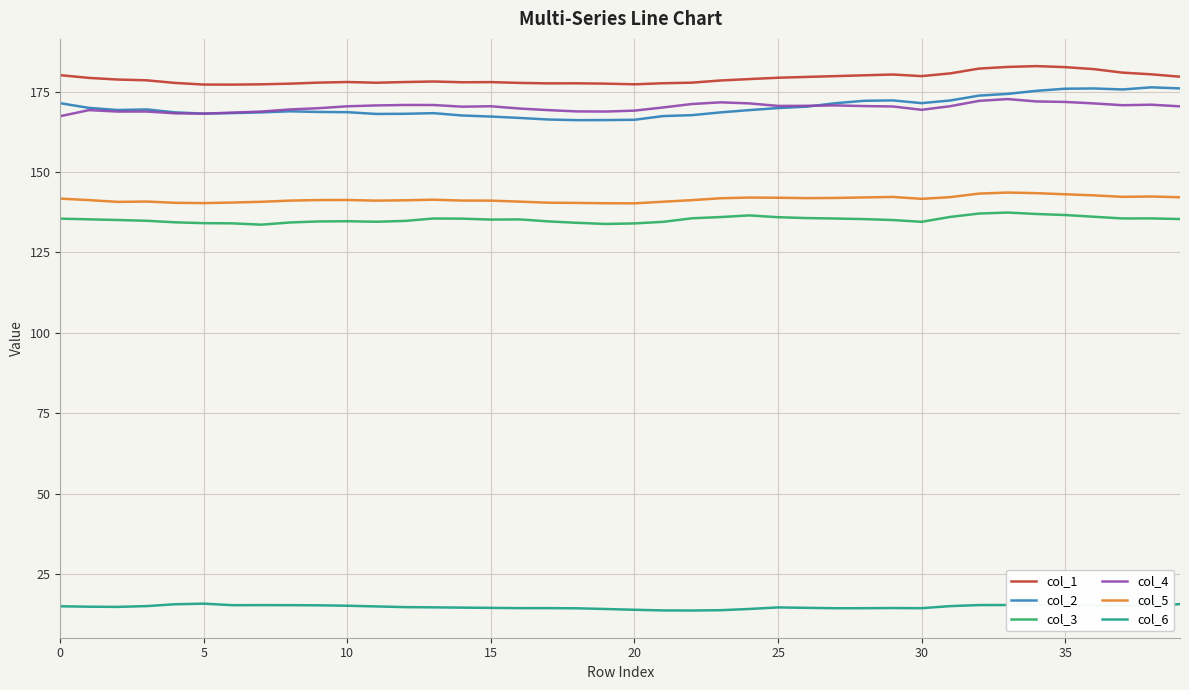

True or false: col_6 and col_1 cross at least once.

False